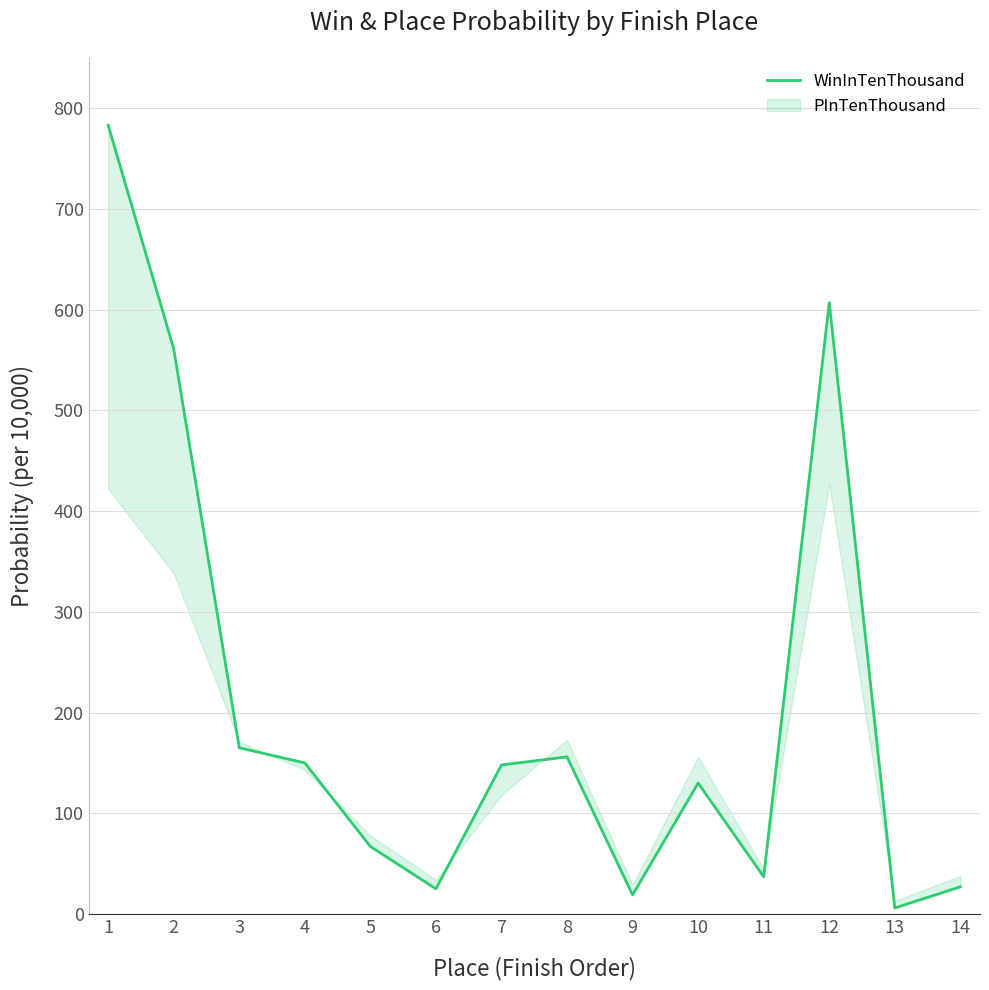

How many lines are shown in the chart?

1